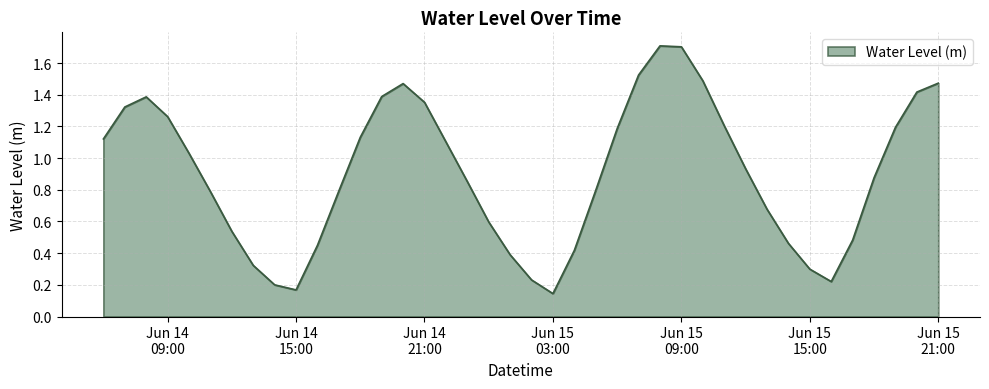

How many lines are shown in the chart?

1